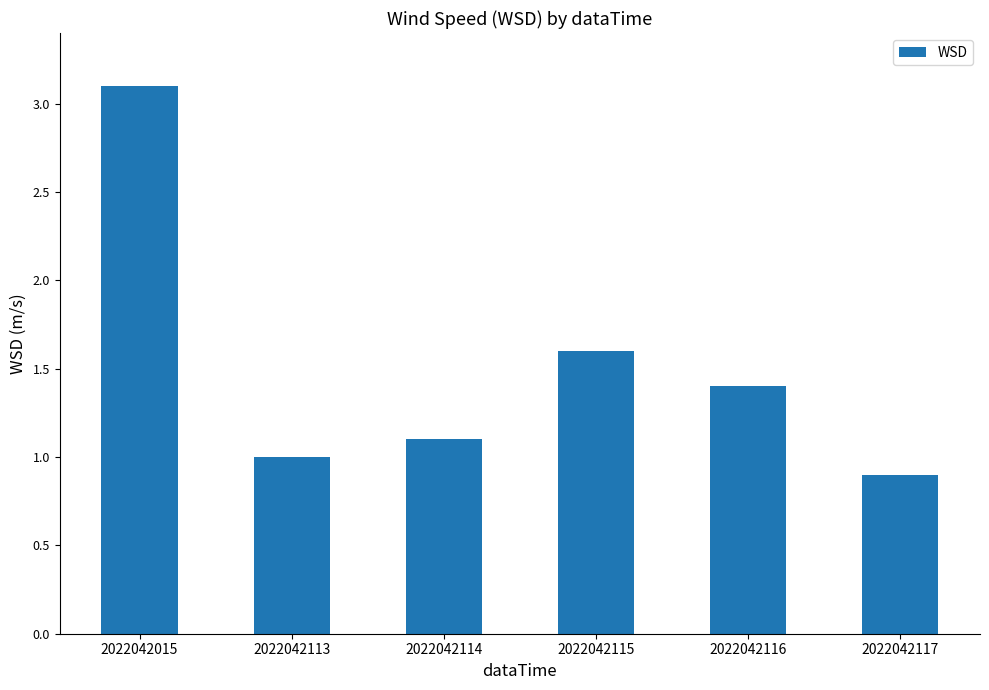

True or false: the data shows 1.8 at 2022042015.

False